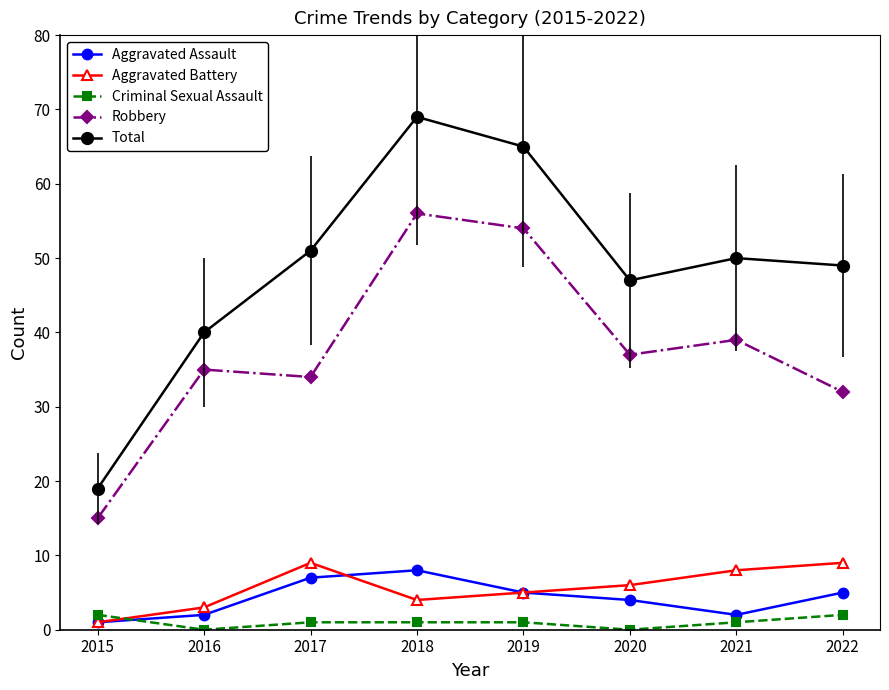

Reading left to right, transcribe all the data shown in this chart.

Aggravated Assault: 2015=1	2016=2	2017=7	2018=8	2019=5	2020=4	2021=2	2022=5
Aggravated Battery: 2015=1	2016=3	2017=9	2018=4	2019=5	2020=6	2021=8	2022=9
Criminal Sexual Assault: 2015=2	2016=0	2017=1	2018=1	2019=1	2020=0	2021=1	2022=2
Robbery: 2015=15	2016=35	2017=34	2018=56	2019=54	2020=37	2021=39	2022=32
Total: 2015=19	2016=40	2017=51	2018=69	2019=65	2020=47	2021=50	2022=49